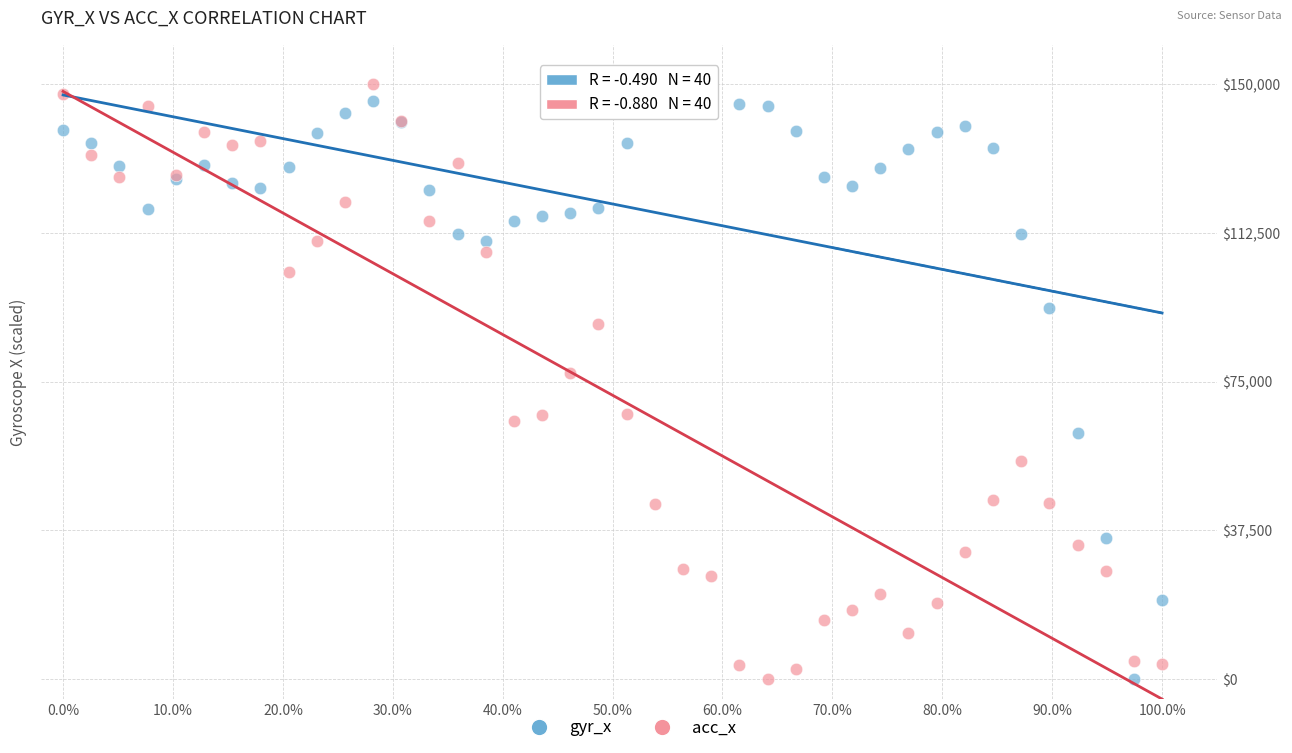

In the gyr_x series, what Y value is closest to 75000?

62049.3